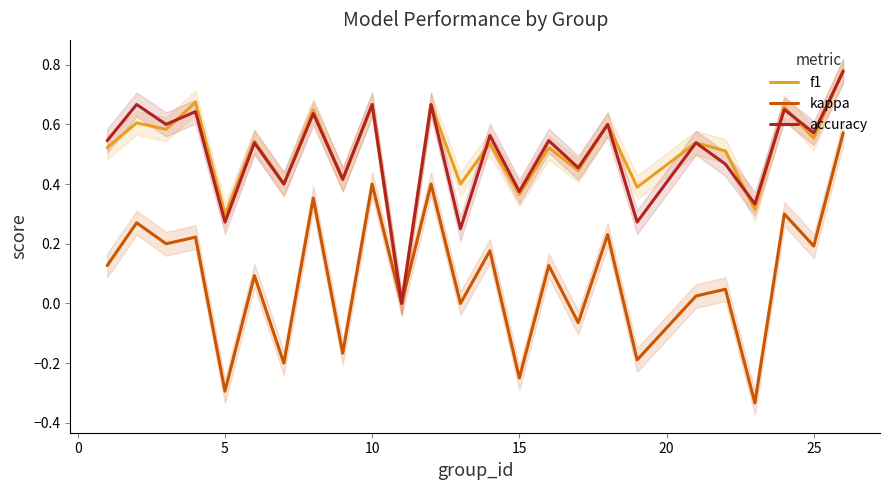

Reading left to right, extract all data points from this chart.

f1: 0.5	0.6	0.6	0.7	0.3	0.5	0.4	0.6	0.4	0.7	0.0	0.7	0.4	0.5	0.4	0.5	0.4	0.6	0.4	0.5	0.5	0.3	0.7	0.6	0.8
kappa: 0.1	0.3	0.2	0.2	-0.3	0.1	-0.2	0.4	-0.2	0.4	0.0	0.4	0.0	0.2	-0.2	0.1	-0.1	0.2	-0.2	0.0	0.0	-0.3	0.3	0.2	0.6
accuracy: 0.5	0.7	0.6	0.6	0.3	0.5	0.4	0.6	0.4	0.7	0.0	0.7	0.2	0.6	0.4	0.5	0.5	0.6	0.3	0.5	0.5	0.3	0.7	0.6	0.8